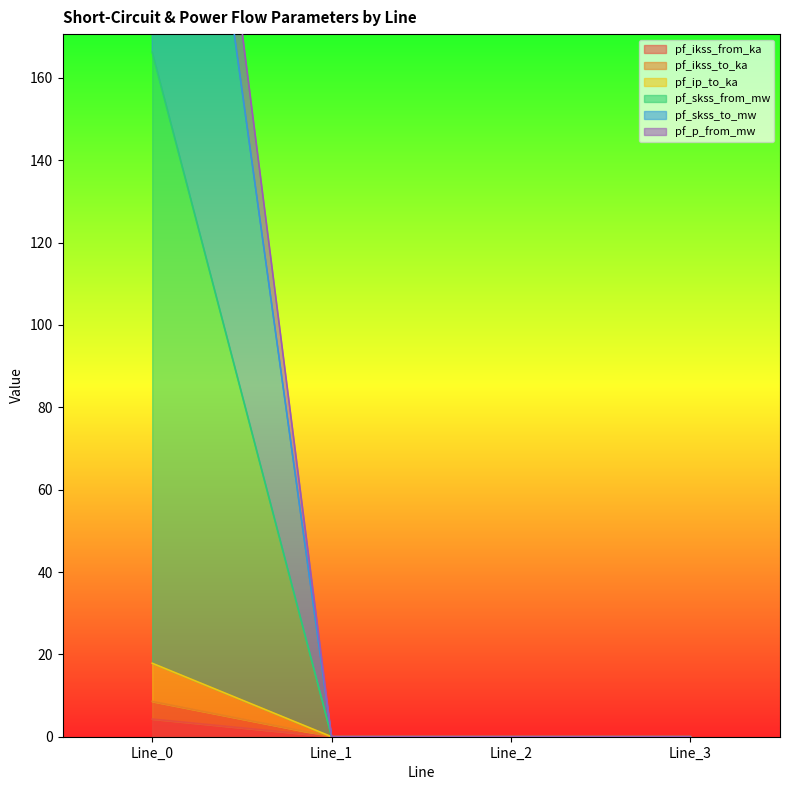

Which series has the largest total across all categories?

pf_p_from_mw